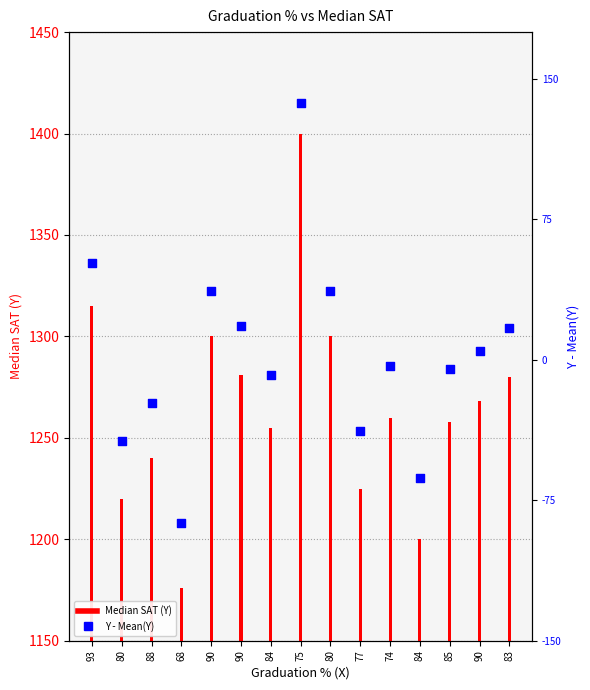

At which category is the sum across all series the highest?

75